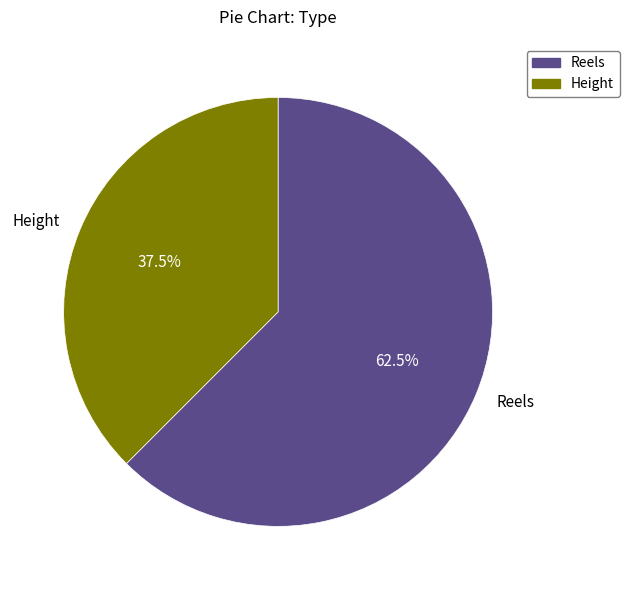

Which has a higher value, Height or Reels?

Reels